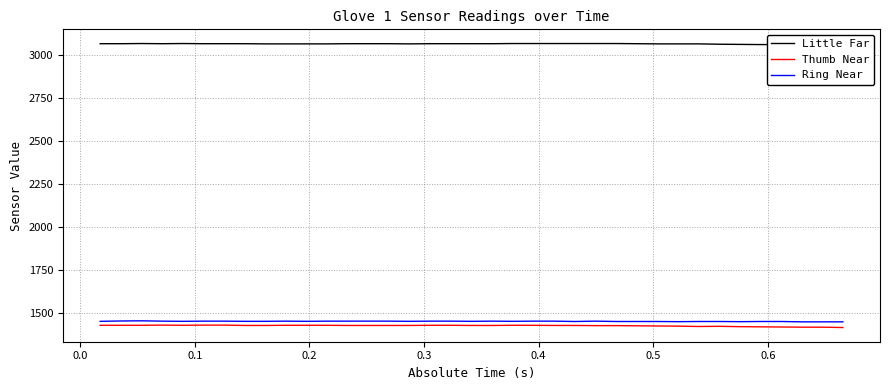

True or false: Thumb Near and Ring Near intersect in this chart.

False